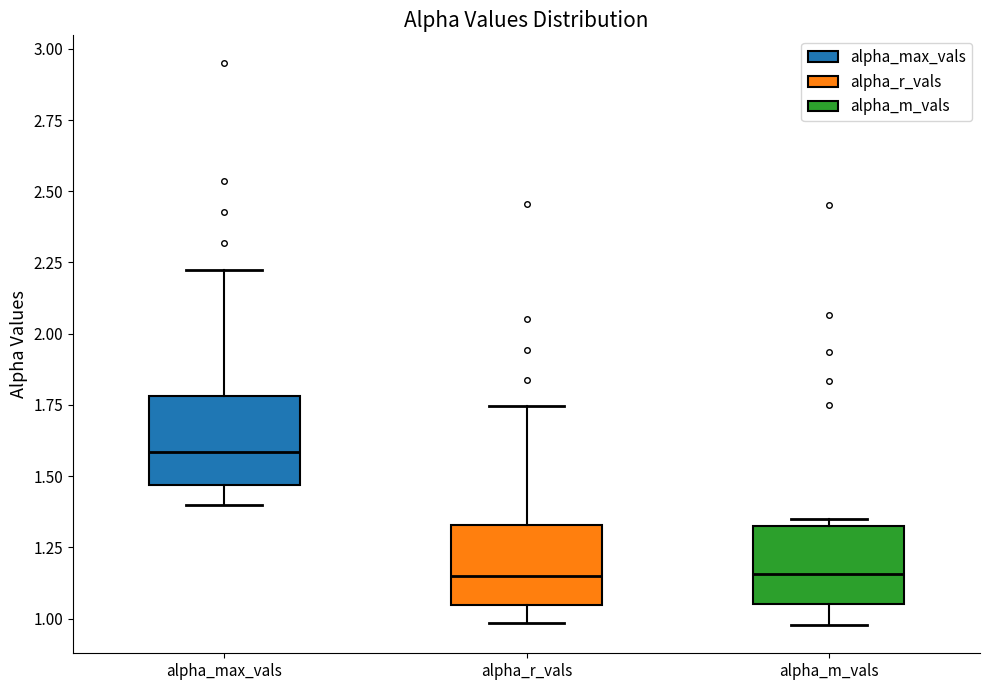

Reading left to right, transcribe this box plot: for each box, give where its median line is, the range the box spans, and where its two whiskers end, as read against the y-axis. The values are not printed on the chart, so give them approximately, as read against the axis.

alpha_max_vals: median 1.60, box 1.45 to 1.80, whiskers 1.40 to 2.20
alpha_r_vals: median 1.15, box 1.05 to 1.35, whiskers 1.00 to 1.75
alpha_m_vals: median 1.15, box 1.05 to 1.35, whiskers 1.00 to 1.35 (just above the box's upper edge)